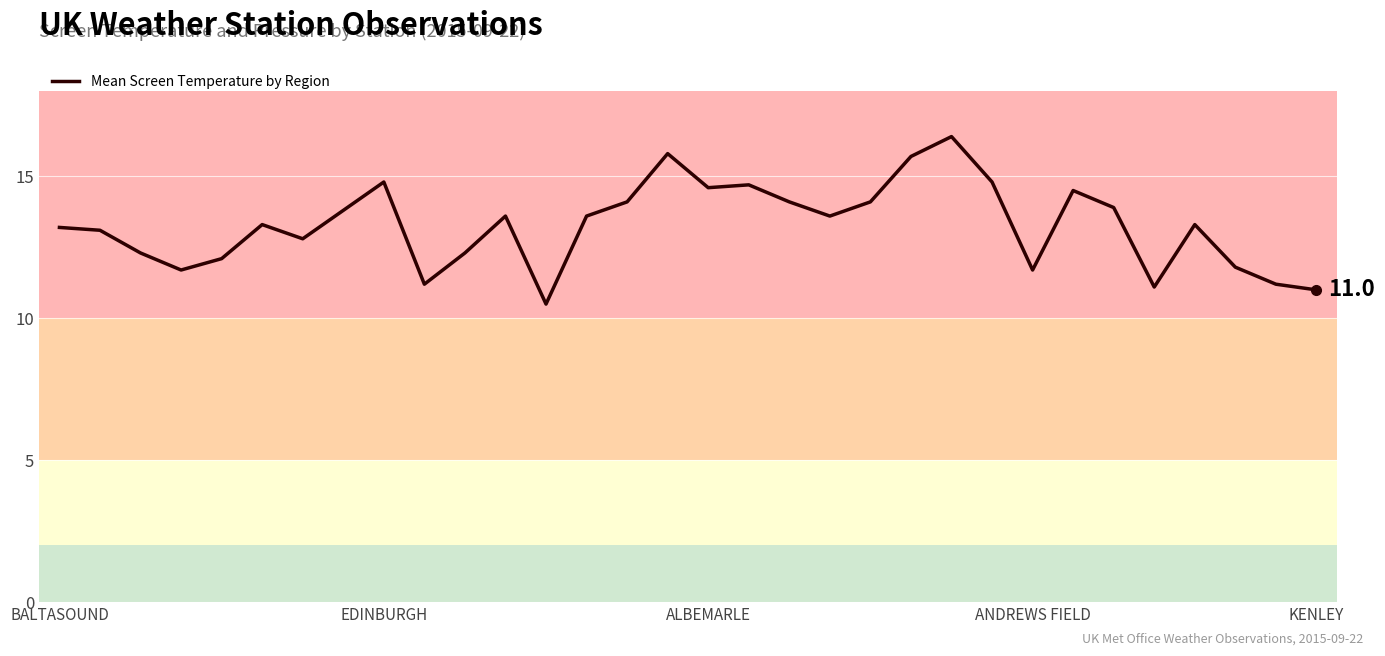

What is the difference between the maximum and minimum values?

5.9